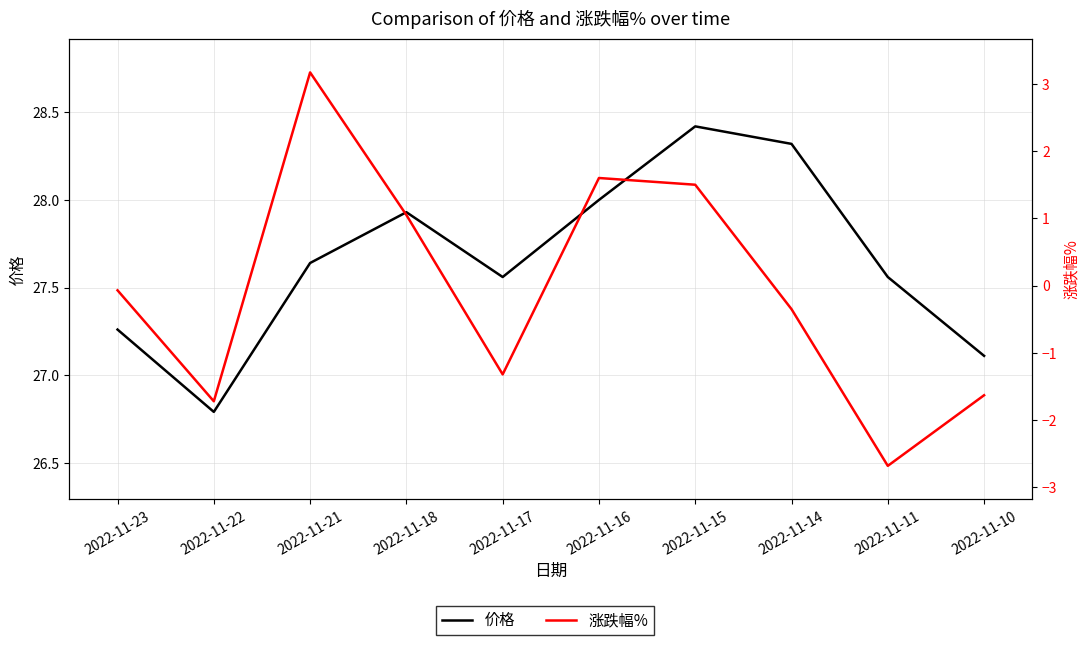

List the series in order of their peak value, highest first.

价格, 涨跌幅%